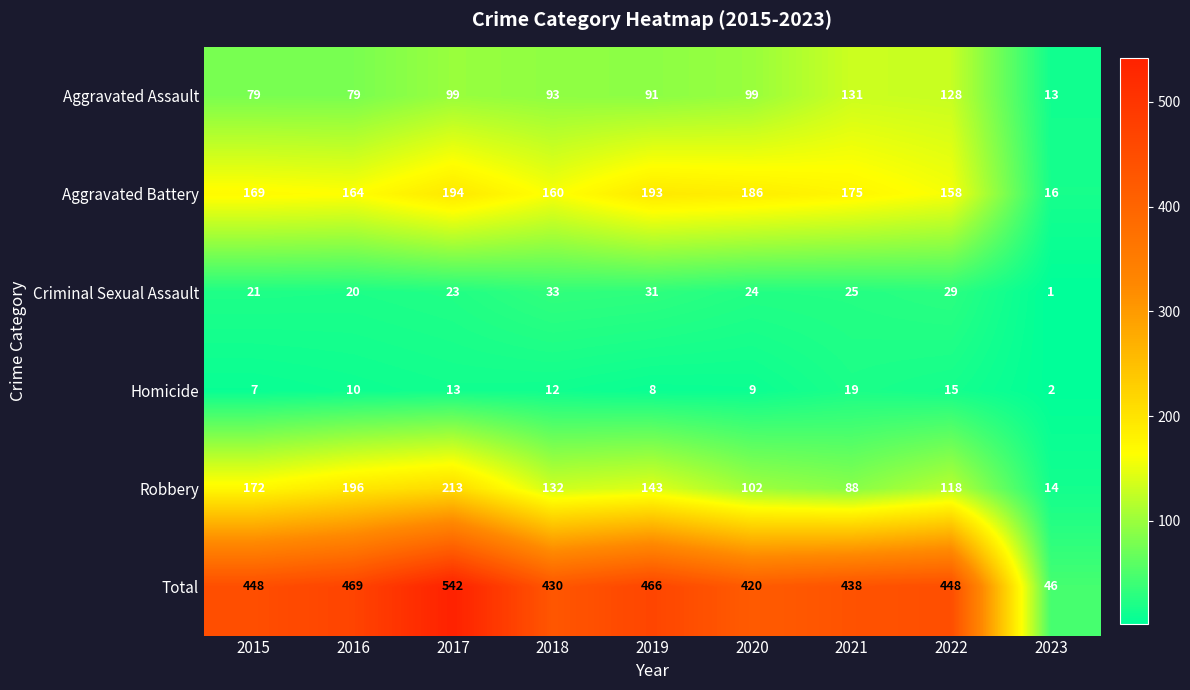

What is the sum of all Aggravated Assault values?

812